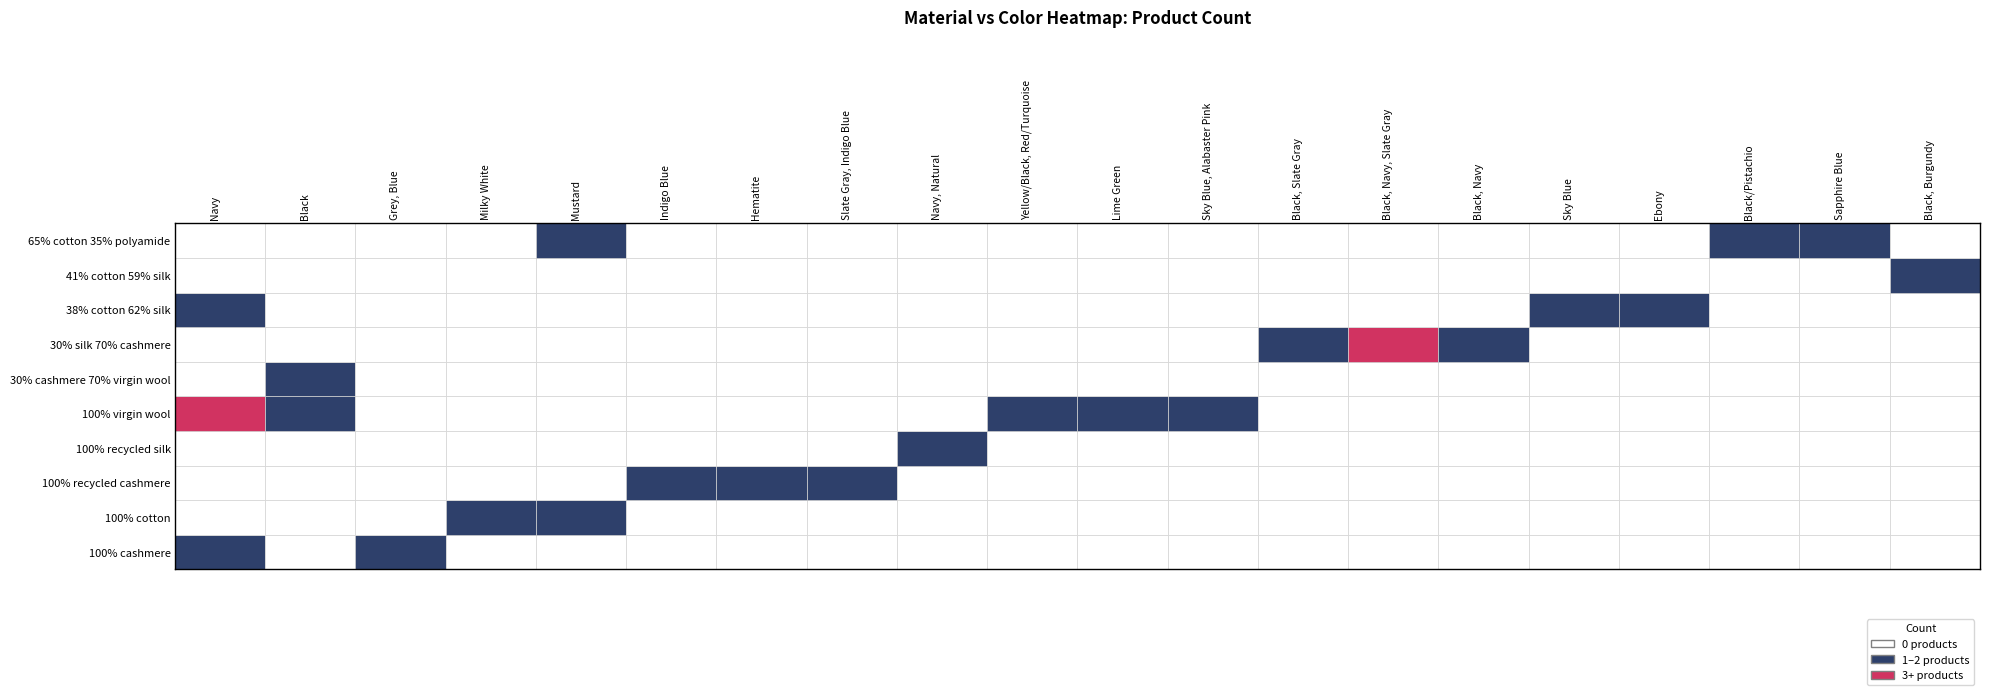

Is the value of 100% virgin wool at Grey, Blue greater than the value of 100% cashmere at Navy?

No